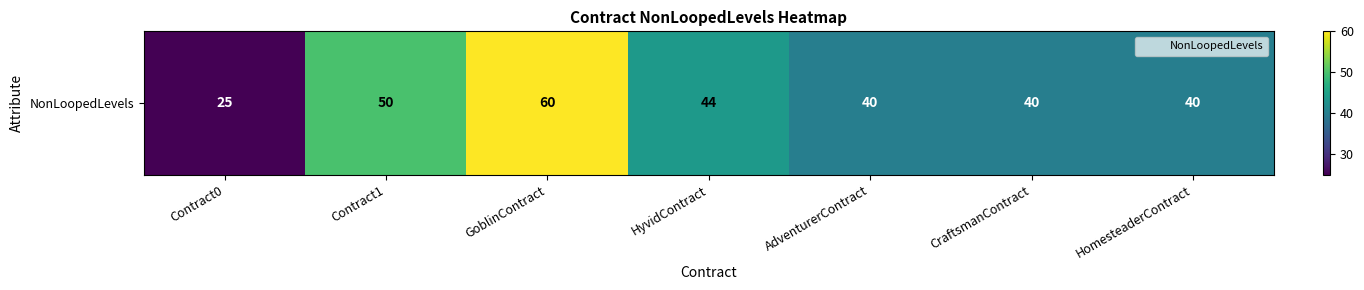

What is the sum of the values at Contract0 and CraftsmanContract?

65